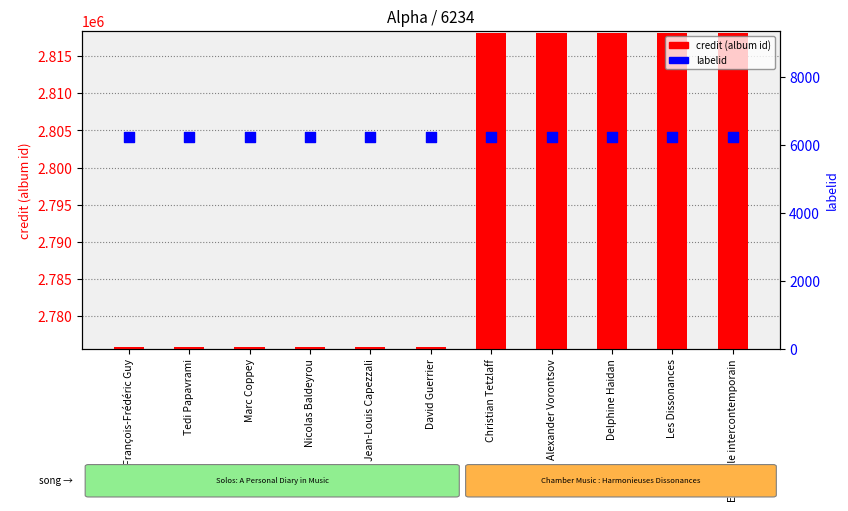

What are all the series names shown in the legend?

credit (album id), labelid